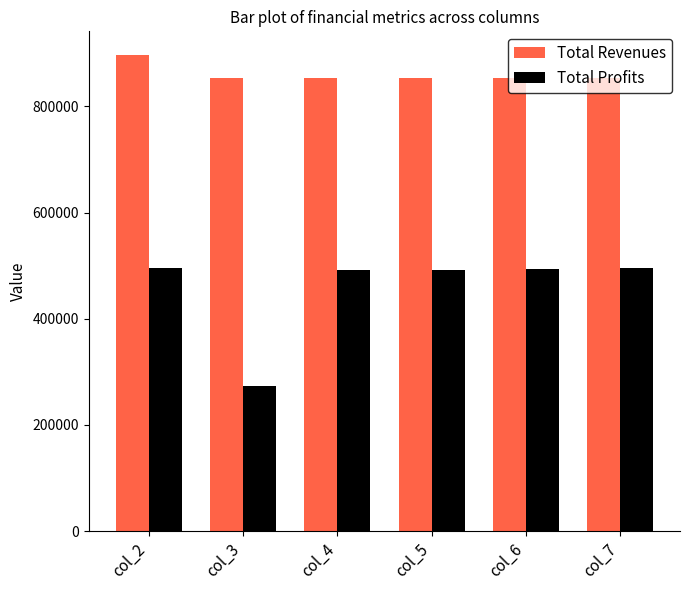

What is the minimum value for Total Revenues?

854267.4